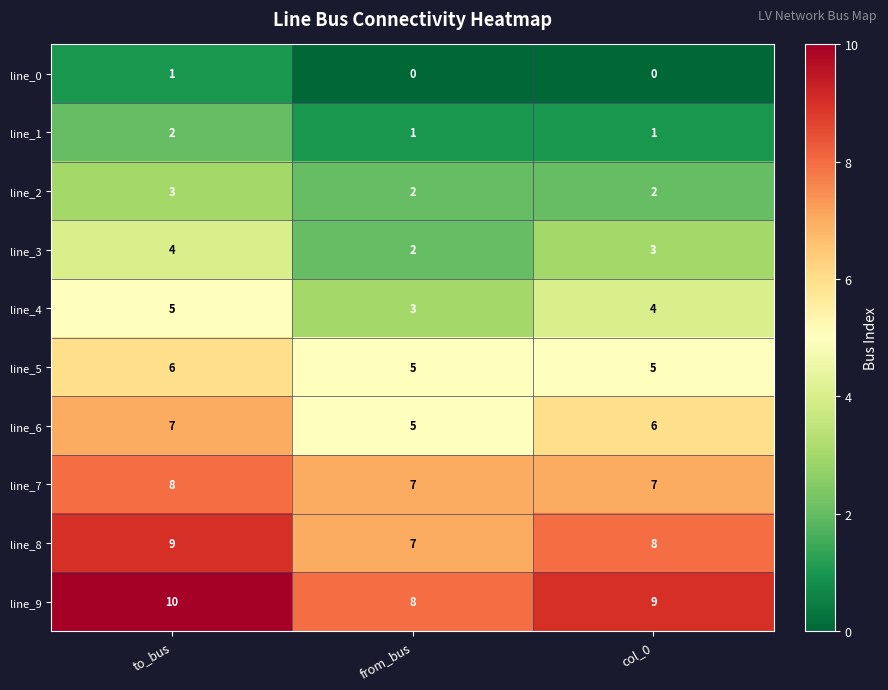

What is the total value across all series at from_bus?

40